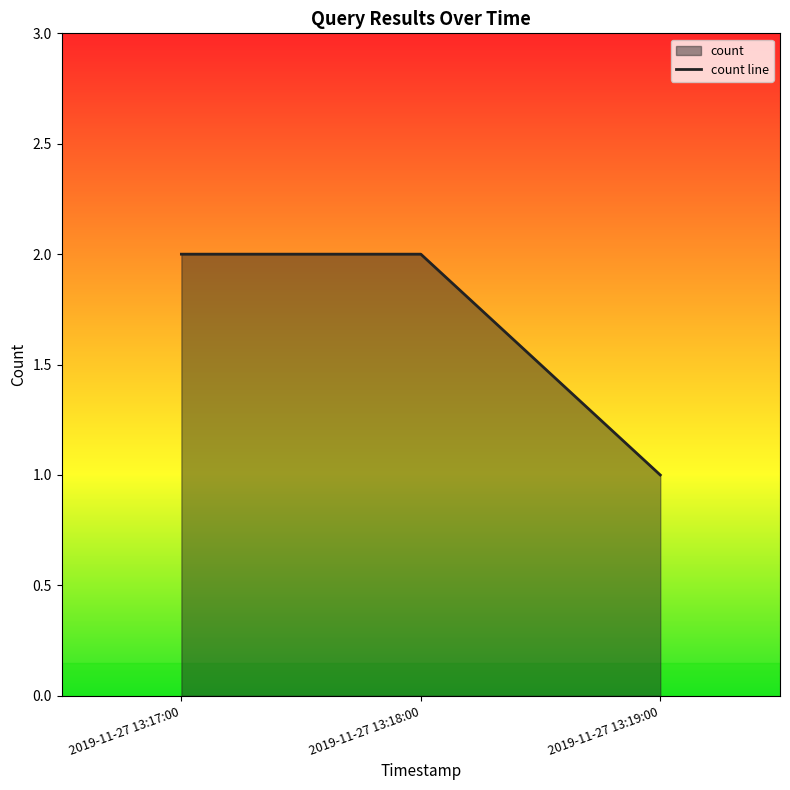

Reading left to right, list all the values displayed in this chart.

2019-11-27 13:17:00=2	2019-11-27 13:18:00=2	2019-11-27 13:19:00=1